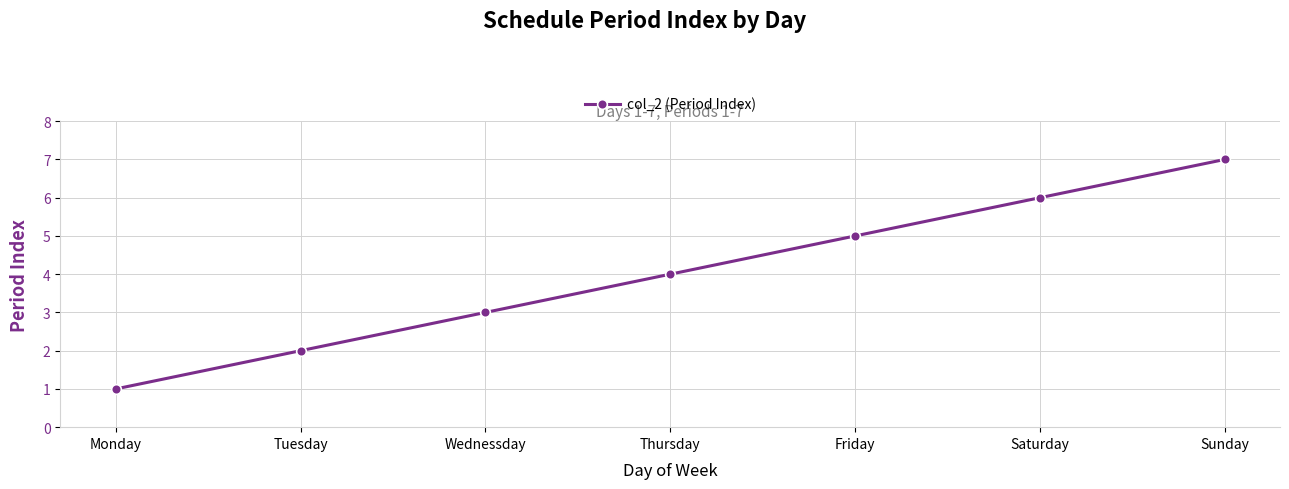

What is the average value?

4